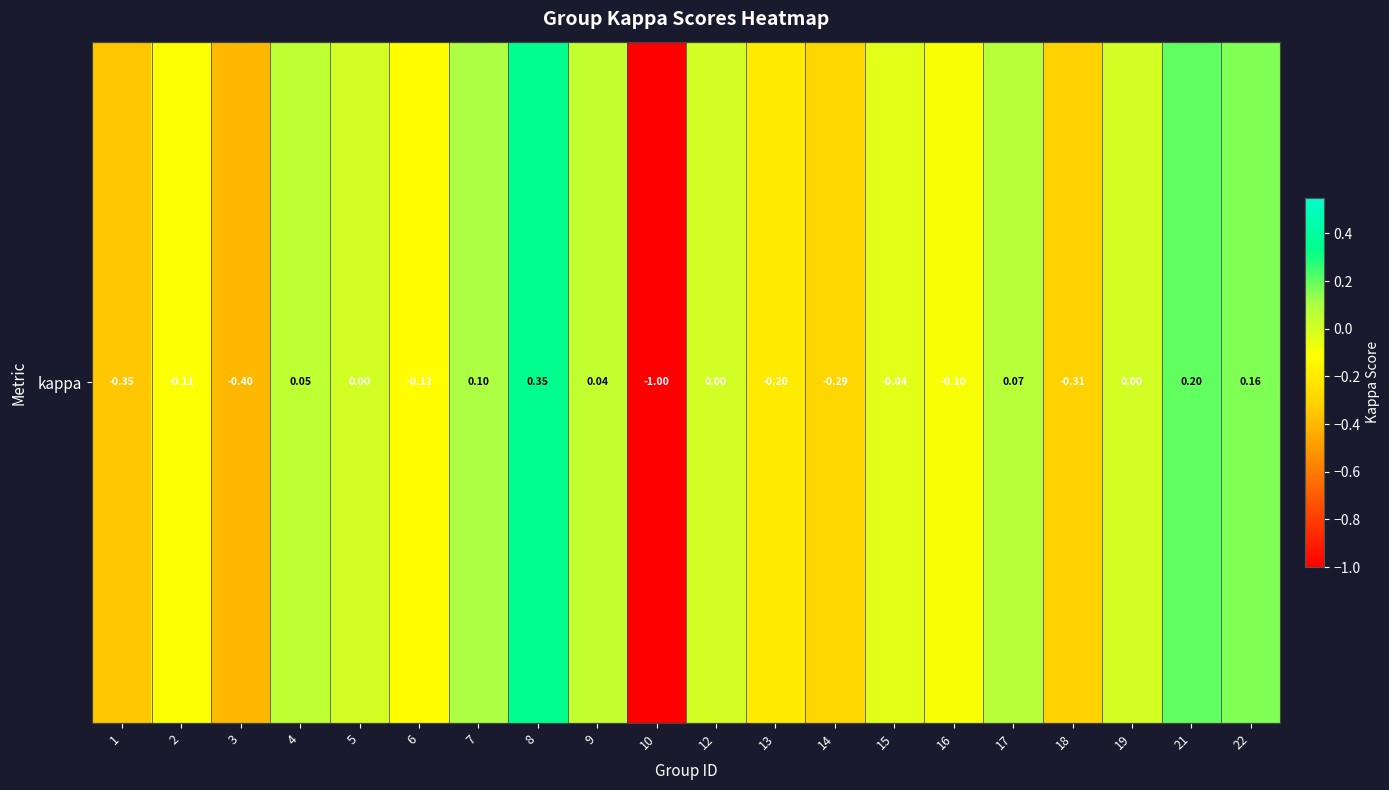

What is the sum of all values?

-1.9